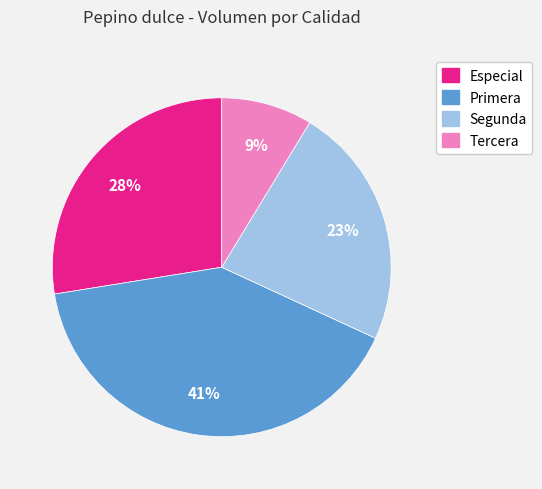

Rank the categories by value from highest to lowest.

Primera, Especial, Segunda, Tercera